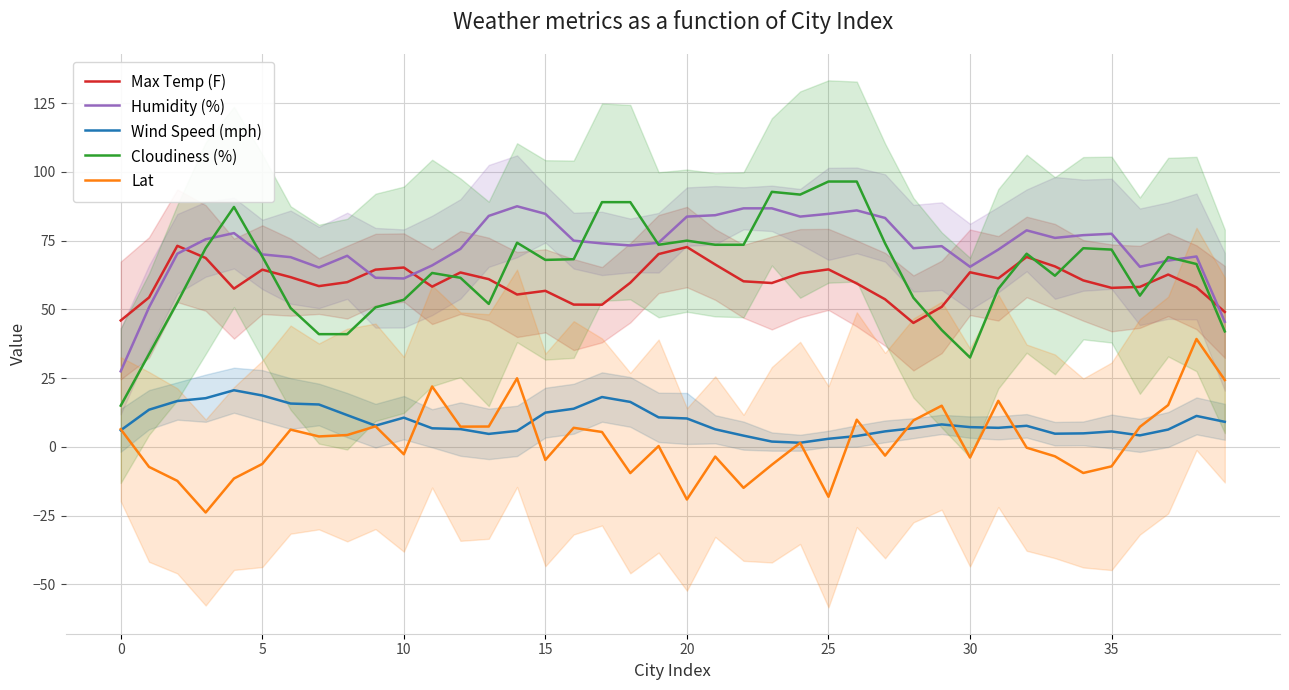

At how many categories does at least one series exceed 37?

40